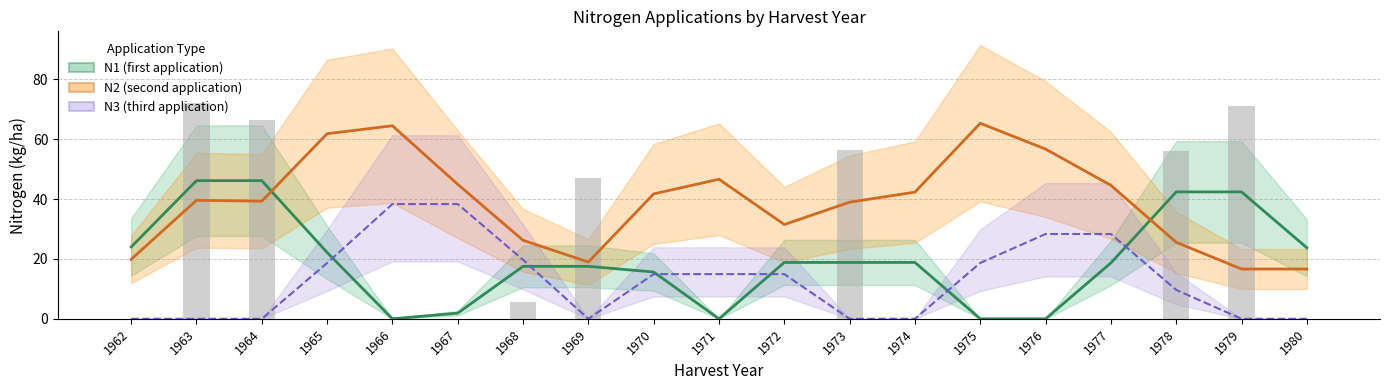

Which has a higher value, 1964 or 1975?

1964